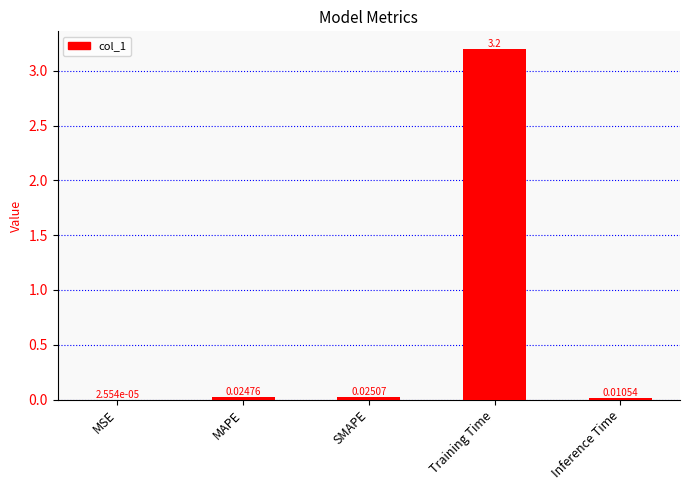

What is the sum of all values?

3.3